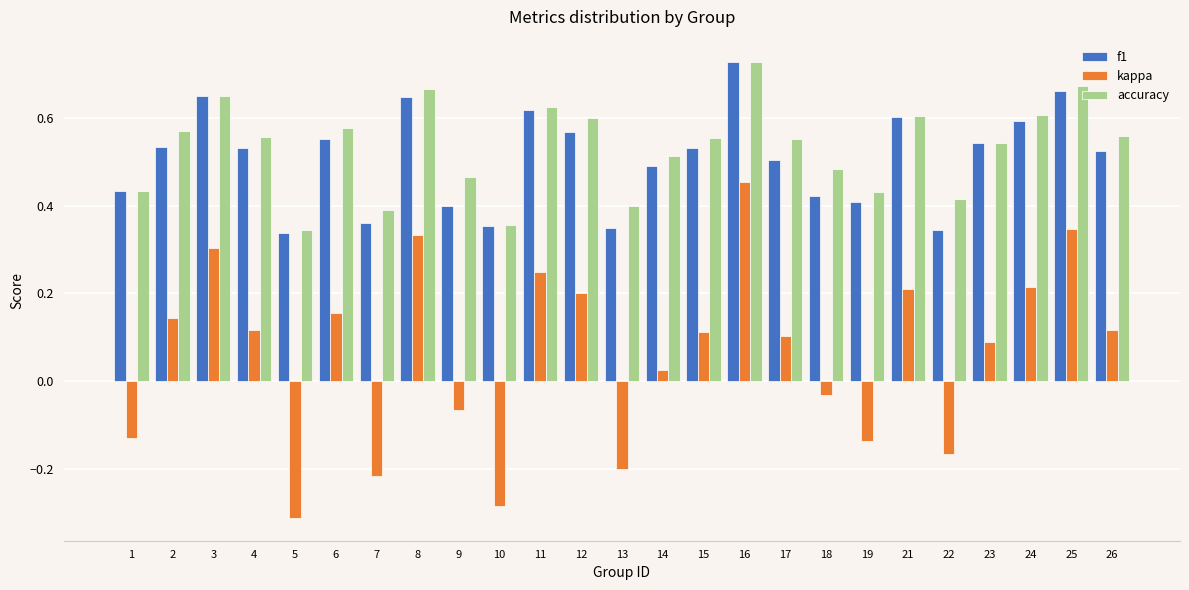

What is the sum of all accuracy values?

13.3